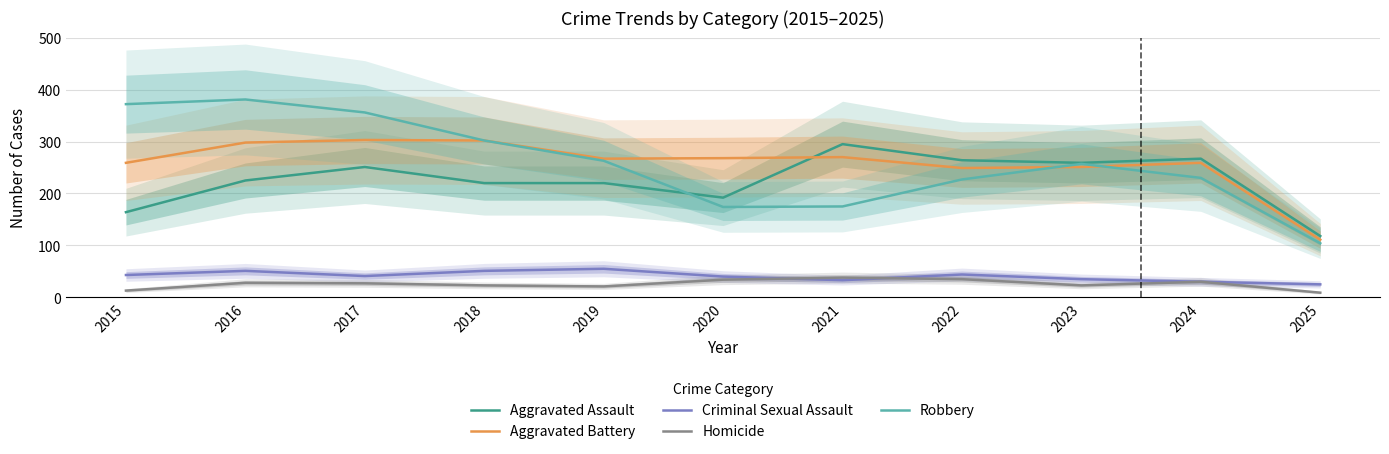

Reading left to right, what are all the values shown in this chart?

Aggravated Assault: 2015=164	2016=225	2017=251	2018=220	2019=220	2020=192	2021=295	2022=264	2023=259	2024=267	2025=118
Aggravated Battery: 2015=259	2016=298	2017=303	2018=302	2019=267	2020=268	2021=270	2022=249	2023=251	2024=259	2025=111
Criminal Sexual Assault: 2015=43	2016=51	2017=41	2018=51	2019=55	2020=40	2021=33	2022=44	2023=35	2024=30	2025=25
Homicide: 2015=13	2016=28	2017=27	2018=23	2019=21	2020=34	2021=38	2022=35	2023=23	2024=30	2025=9
Robbery: 2015=372	2016=381	2017=356	2018=302	2019=263	2020=174	2021=175	2022=227	2023=257	2024=230	2025=104